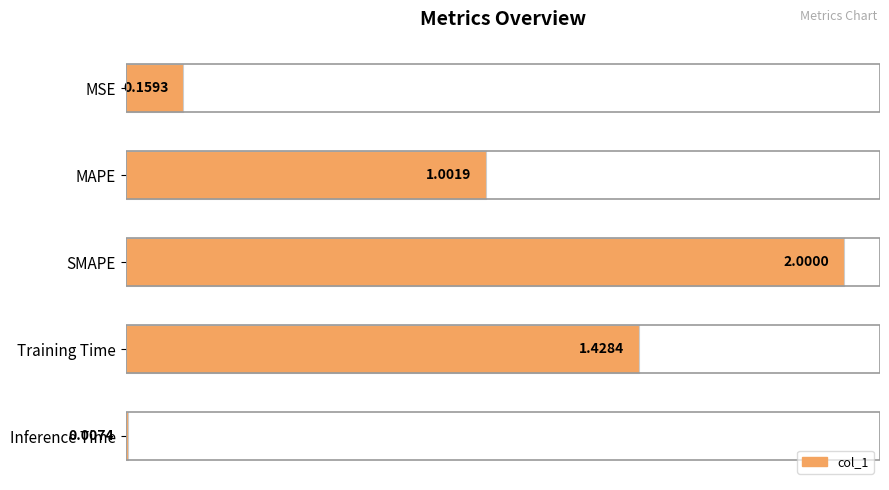

List the labels in order of value, smallest first.

Inference Time, MSE, MAPE, Training Time, SMAPE